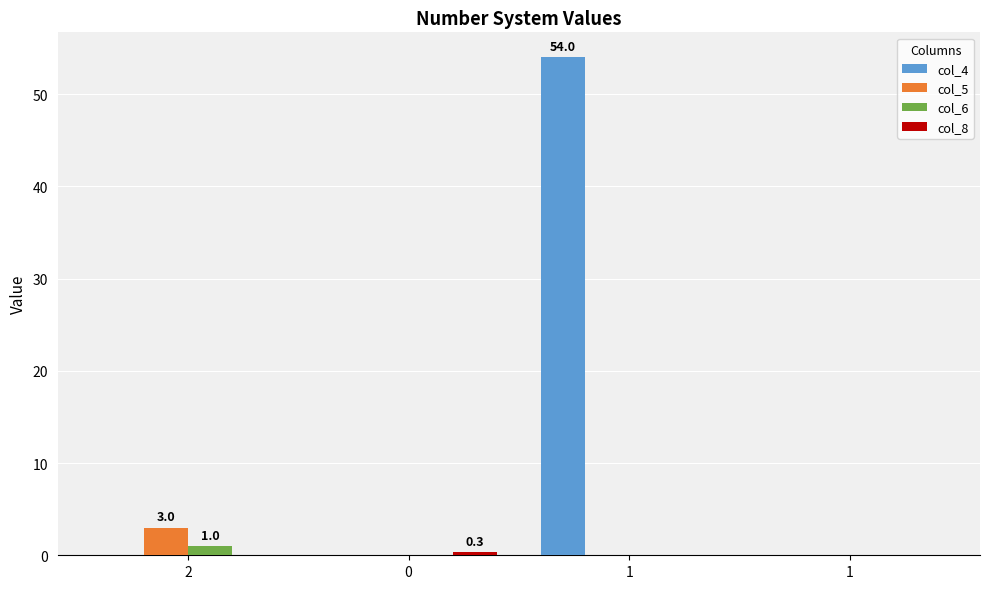

What is the sum of the col_6 values at 1 and 2?

1.0